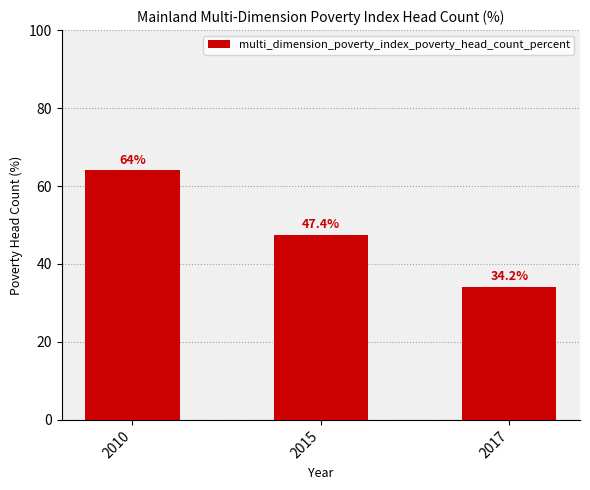

Does the chart contain any negative values?

No